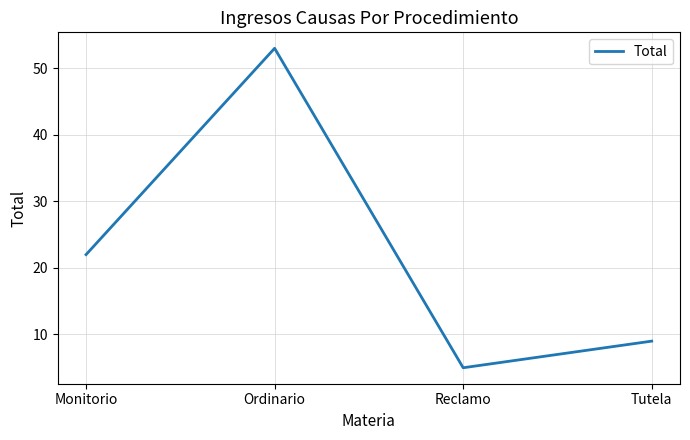

Reading left to right, what are all the values shown in this chart?

22	53	5	9